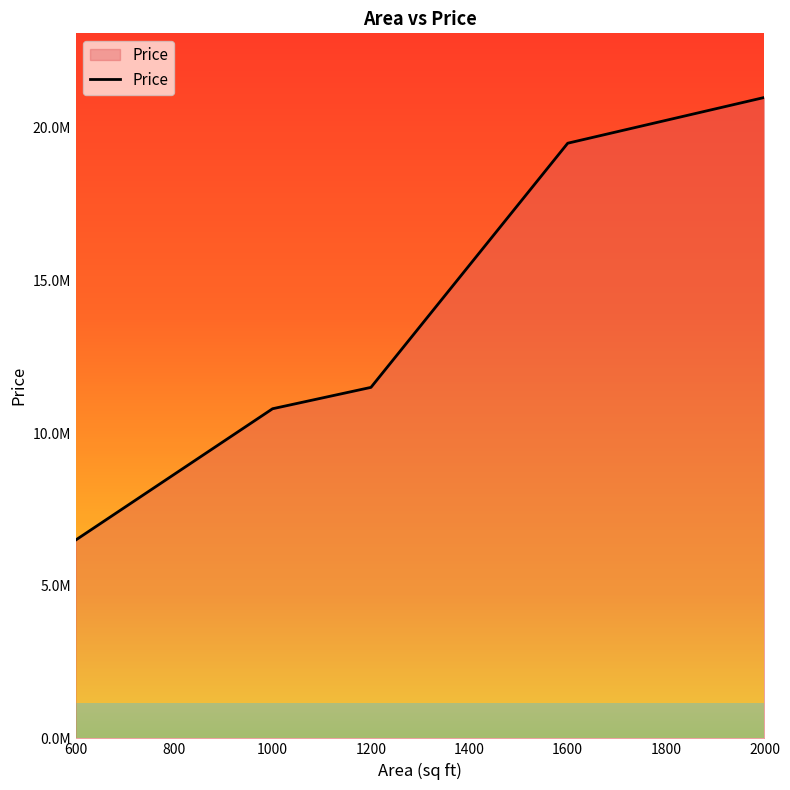

Reading left to right, what are all the values shown in this chart?

6500000	10800000	11500000	19500000	21000000